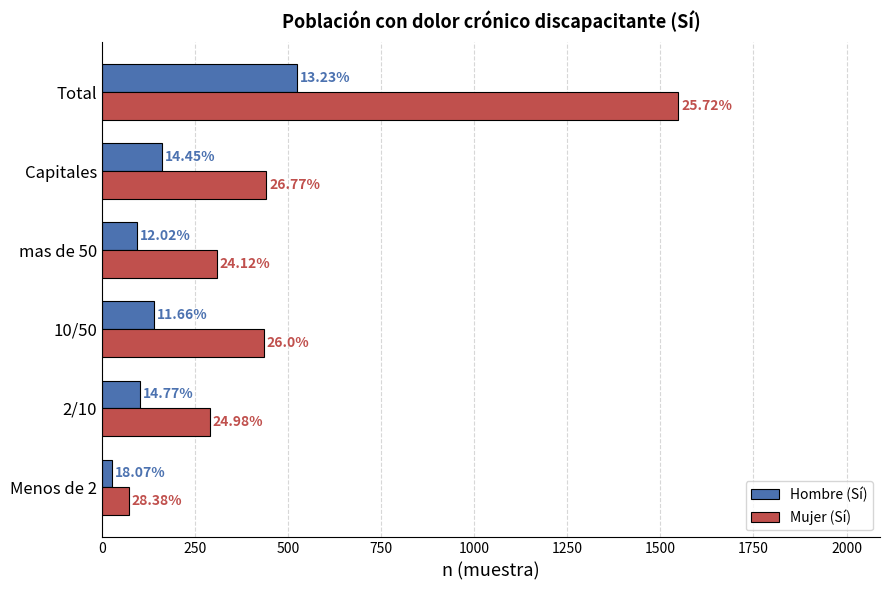

Reading left to right, list all the values displayed in this chart.

Hombre (Sí): 26	103	139	94	162	524
Mujer (Sí): 72	290	435	309	442	1548